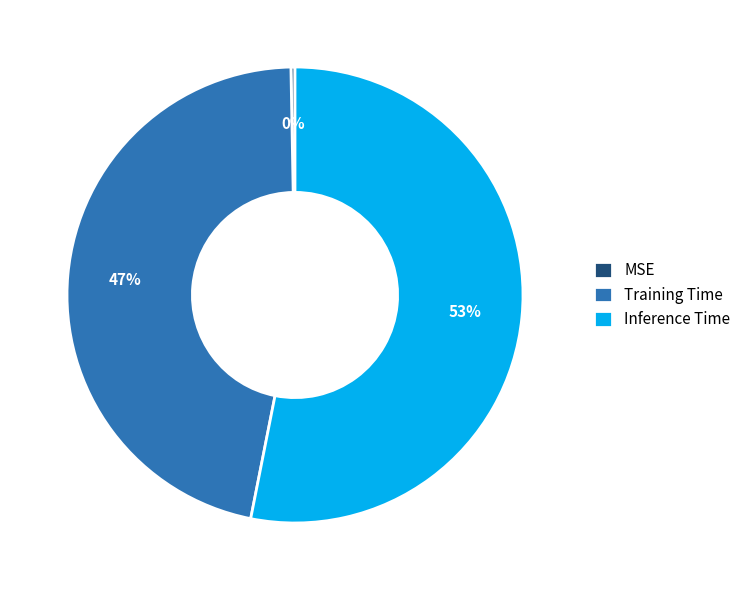

Which category has the smallest portion of the pie?

MSE